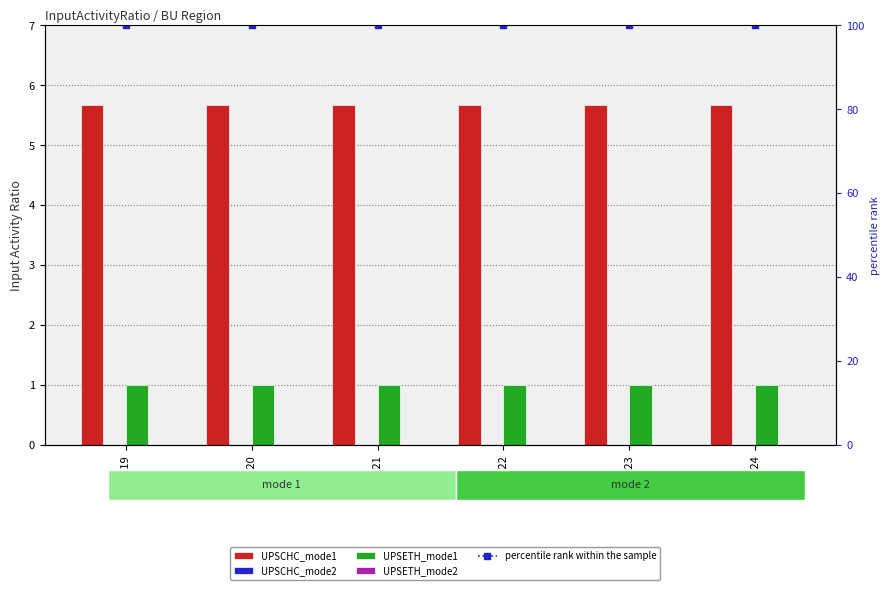

At which category does the chart reach its minimum across all series?

2019